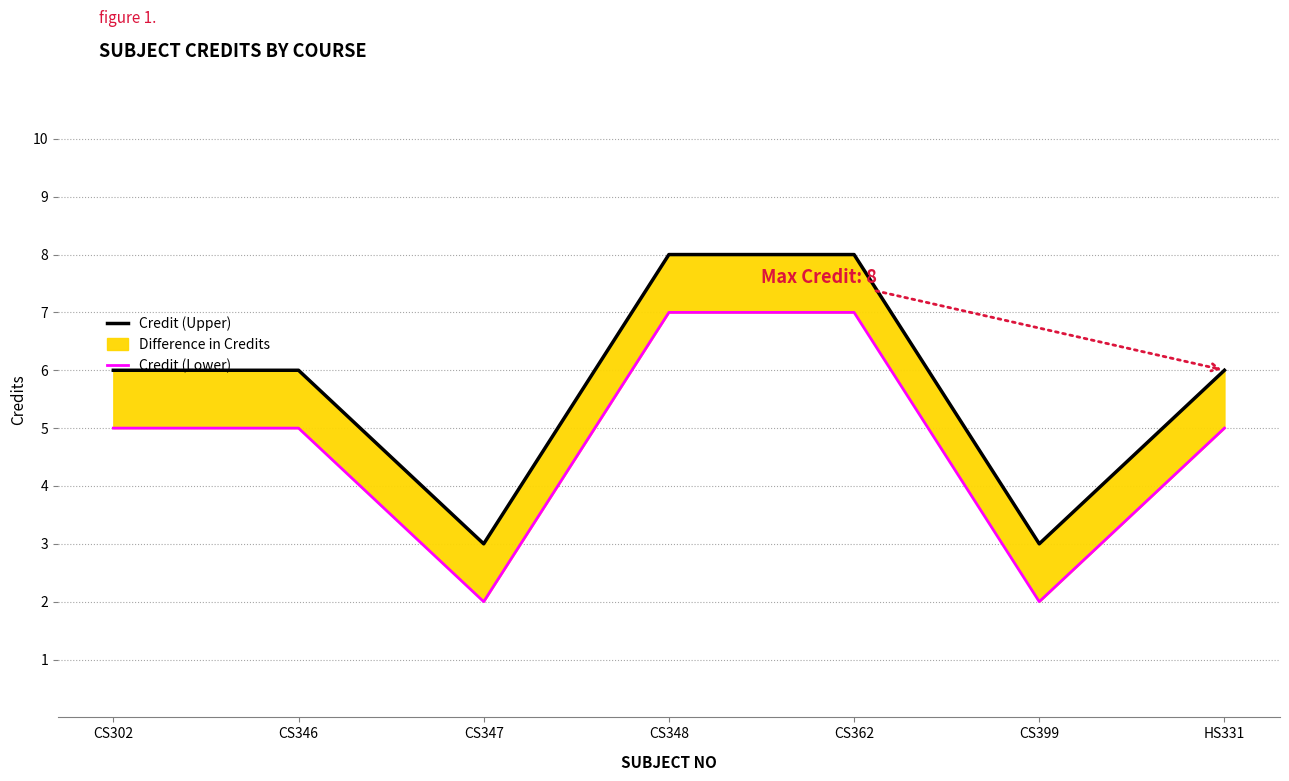

True or false: Credit (Lower) and Credit (Upper) intersect in this chart.

False